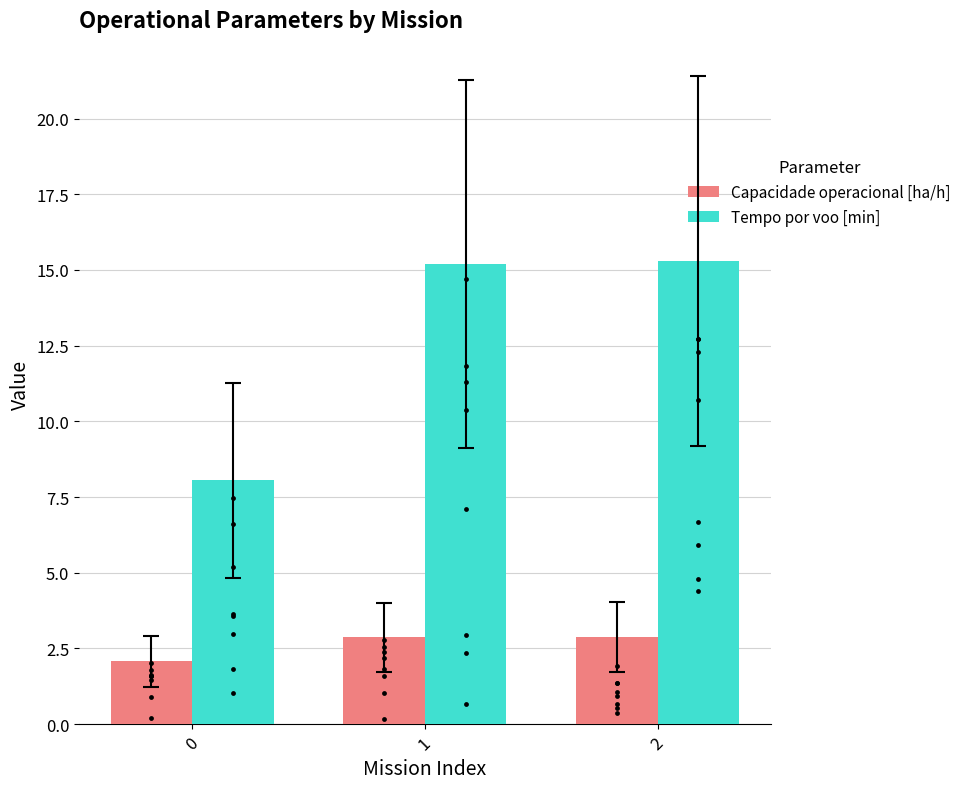

At how many categories does at least one series exceed 8?

3